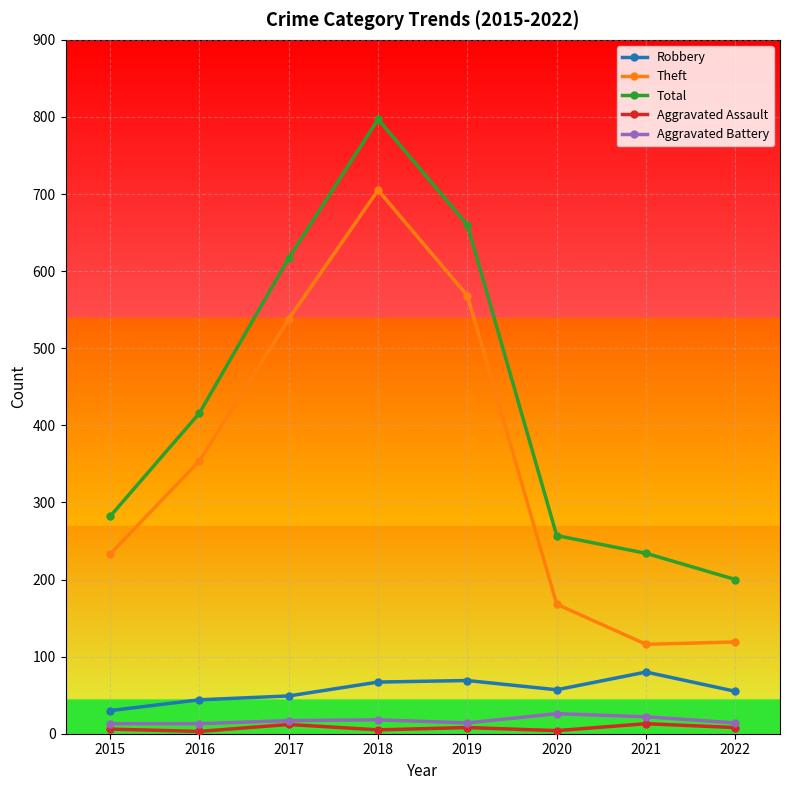

True or false: Total and Theft cross at least once.

False